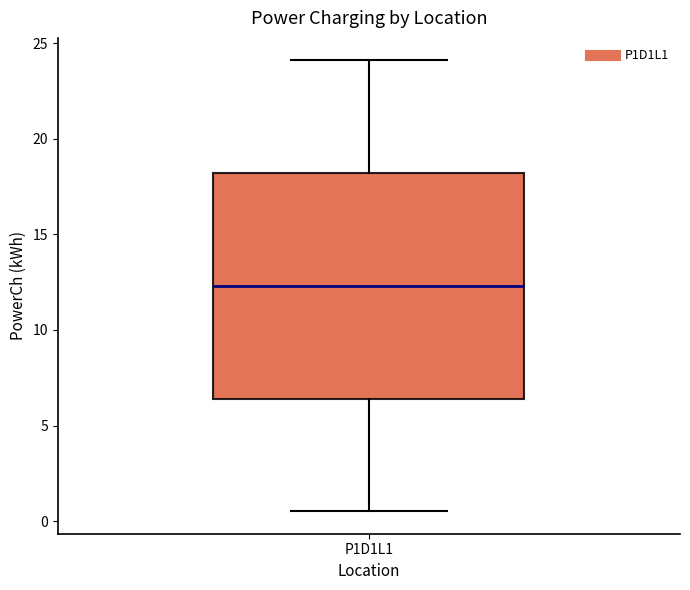

Read this box plot against the y-axis: the position of the median line, the range covered by the box, and the ends of both whiskers. The values are not printed on the chart, so give them approximately, as read against the axis.

median 12.5, box 6.5 to 18.0, whiskers 0.5 to 24.0